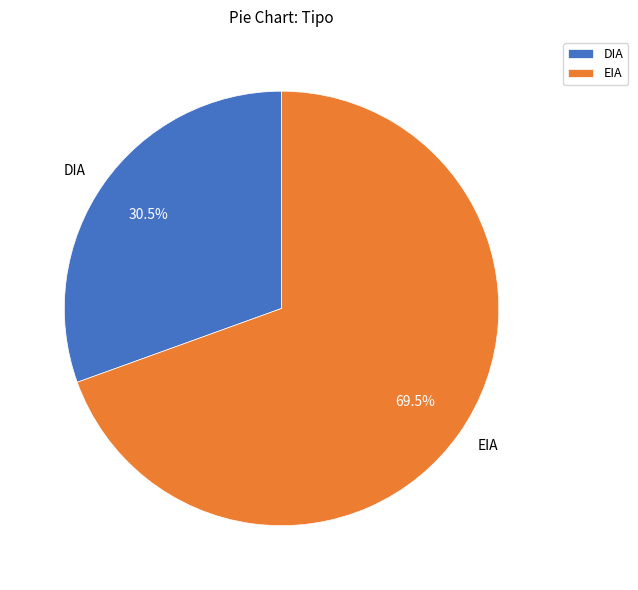

Which slice is the smallest?

DIA